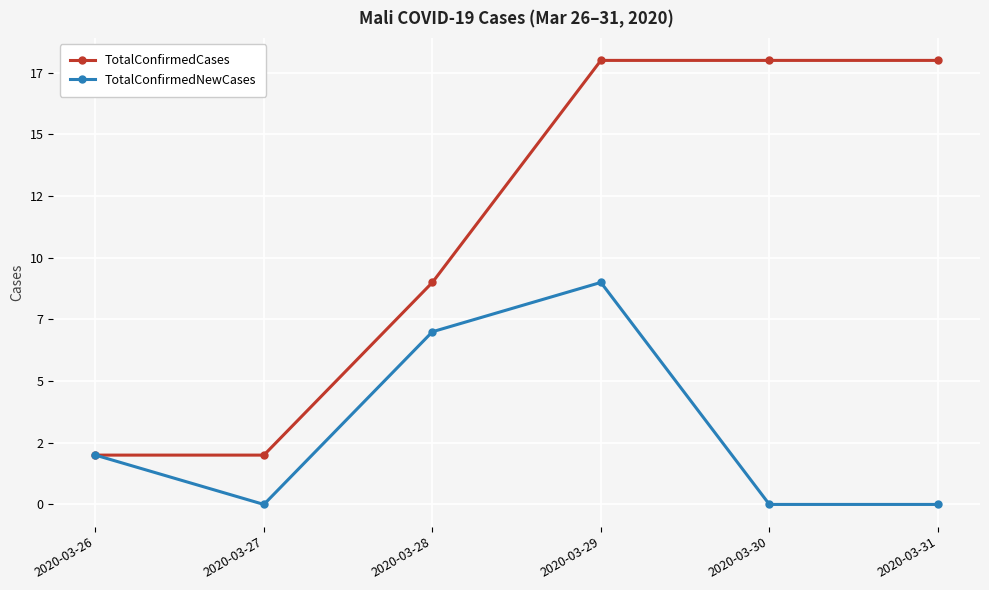

Reading right to left, extract all data points from this chart.

TotalConfirmedCases: 2020-03-31=18	2020-03-30=18	2020-03-29=18	2020-03-28=9	2020-03-27=2	2020-03-26=2
TotalConfirmedNewCases: 2020-03-31=0	2020-03-30=0	2020-03-29=9	2020-03-28=7	2020-03-27=0	2020-03-26=2